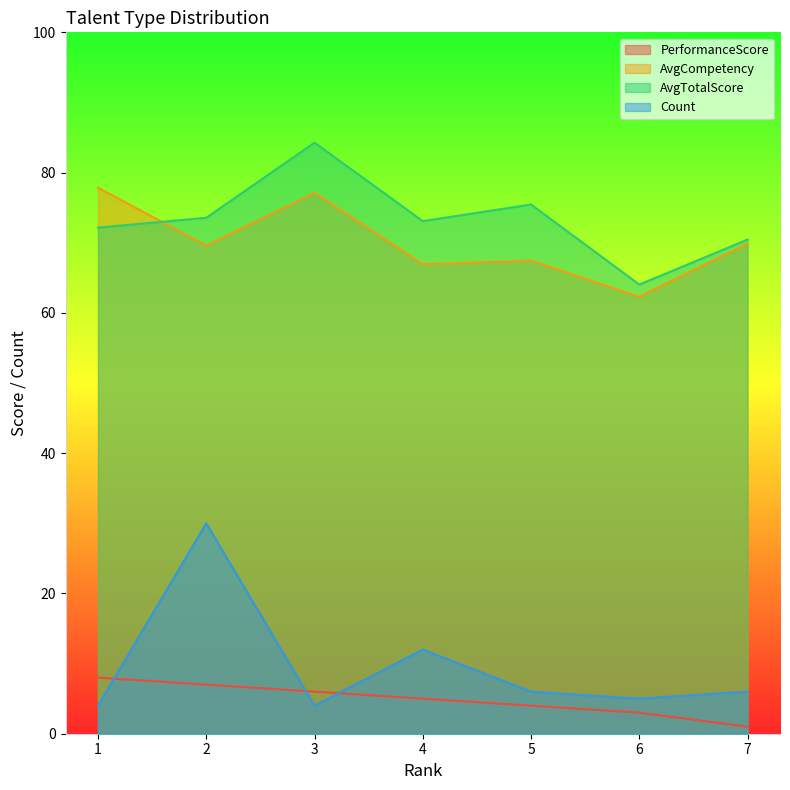

Is the value of AvgTotalScore at 6 greater than the value of Count at 3?

Yes